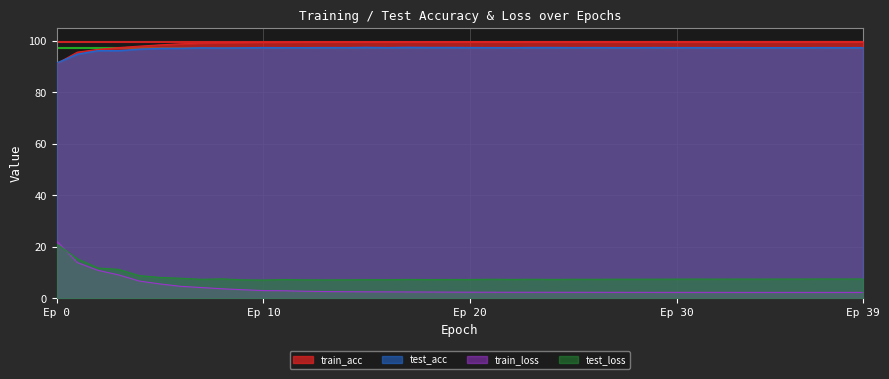

Where is test_loss nearest to the value 14?

1